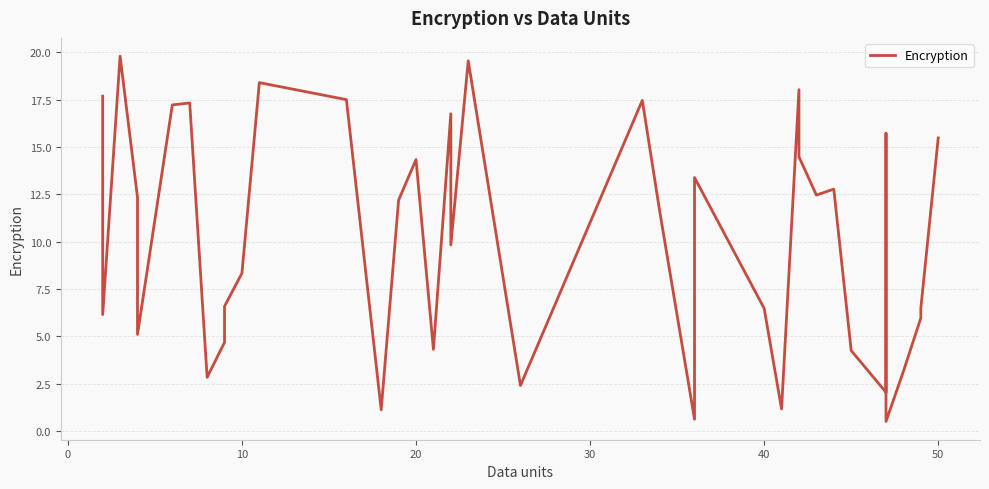

Is this an area chart (filled region under the line)?

No